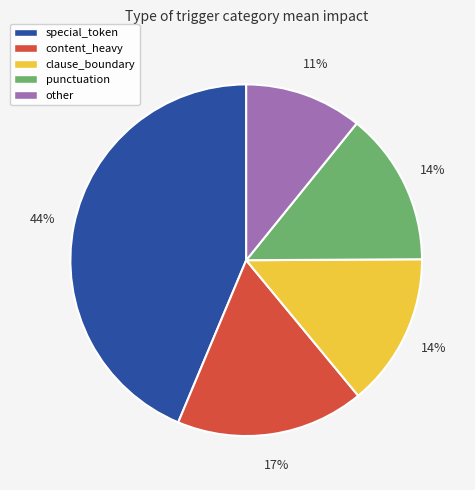

Which slice is the smallest?

other